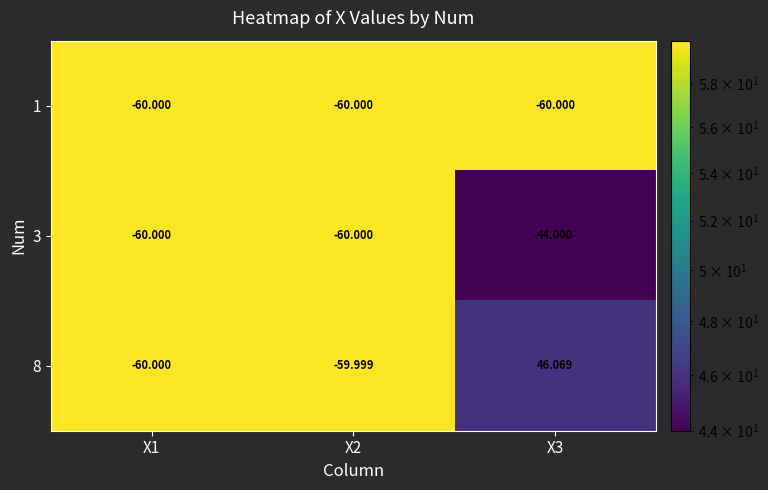

Is the value of 8 at X2 greater than the value of 1 at X3?

Yes